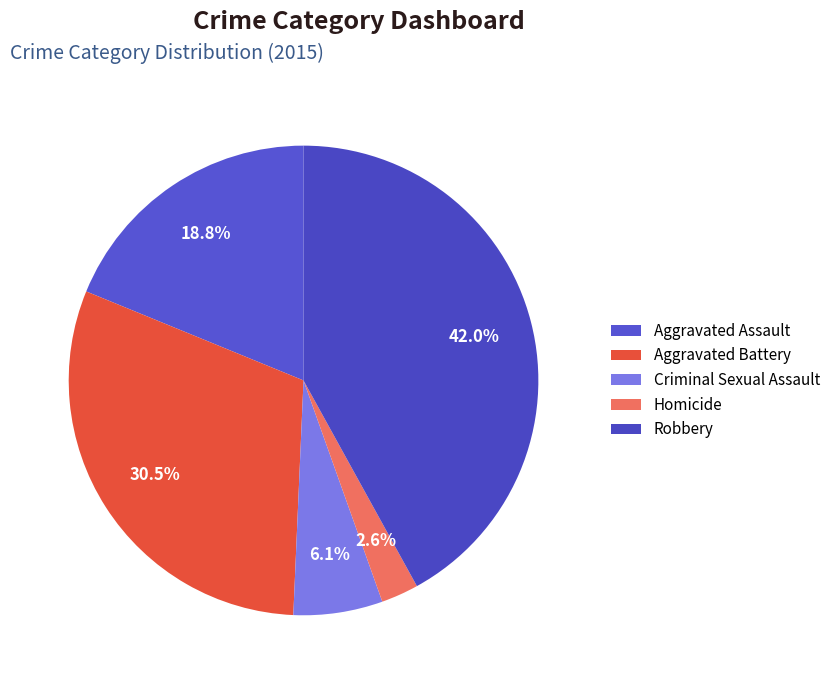

To the nearest percent, what is the average slice percentage?

20%